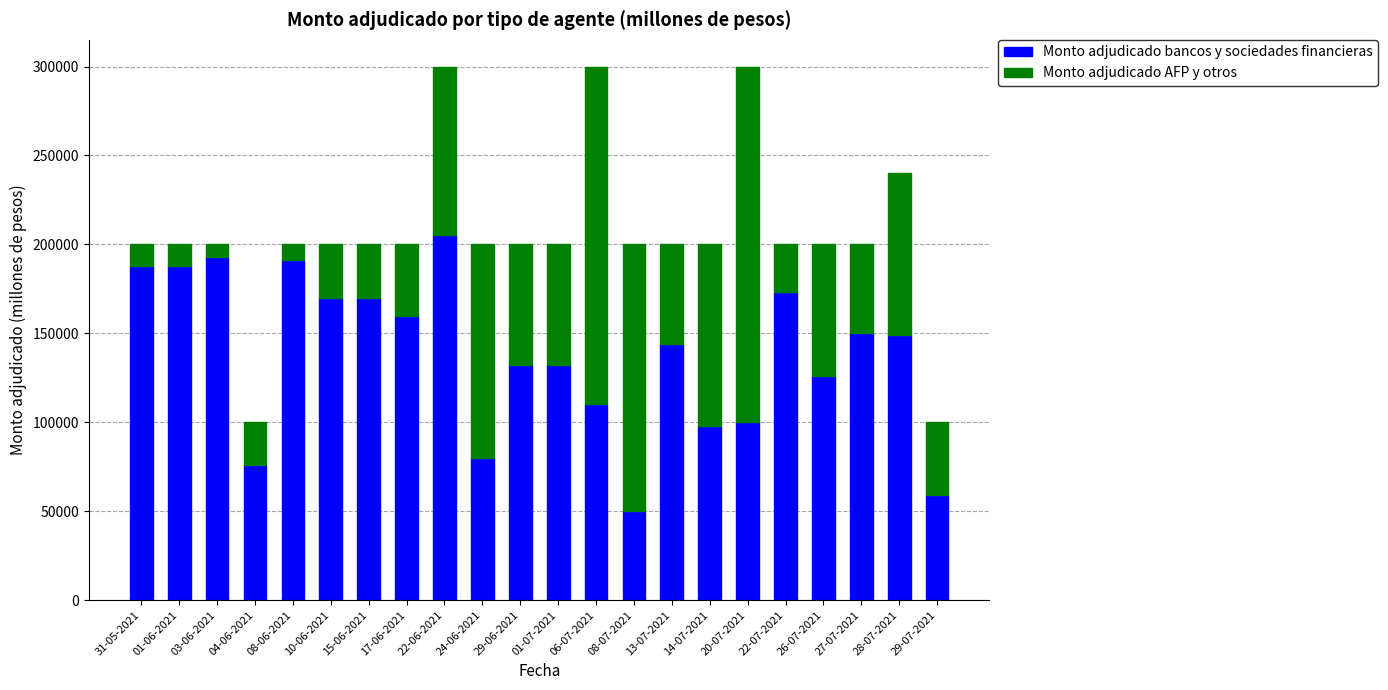

What is the total value across all series at 24-06-2021?

200000